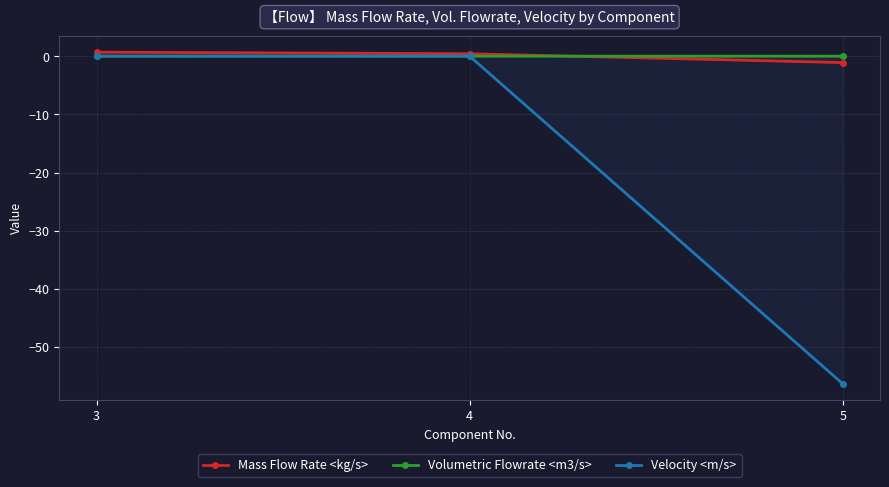

Which series has the widest spread of values?

Velocity <m/s>